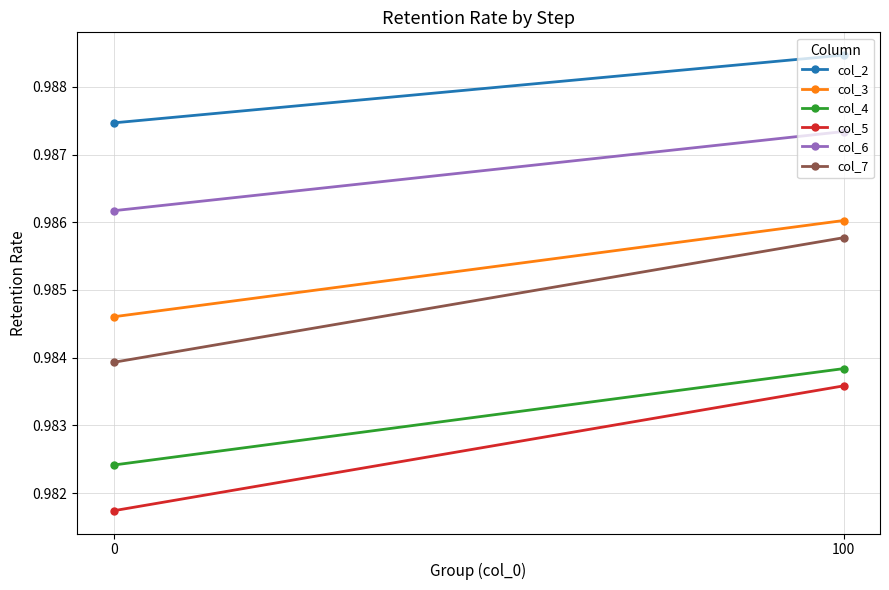

Reading left to right, transcribe all the data shown in this chart.

col_2: 0=1.0	100=1.0
col_3: 0=1.0	100=1.0
col_4: 0=1.0	100=1.0
col_5: 0=1.0	100=1.0
col_6: 0=1.0	100=1.0
col_7: 0=1.0	100=1.0